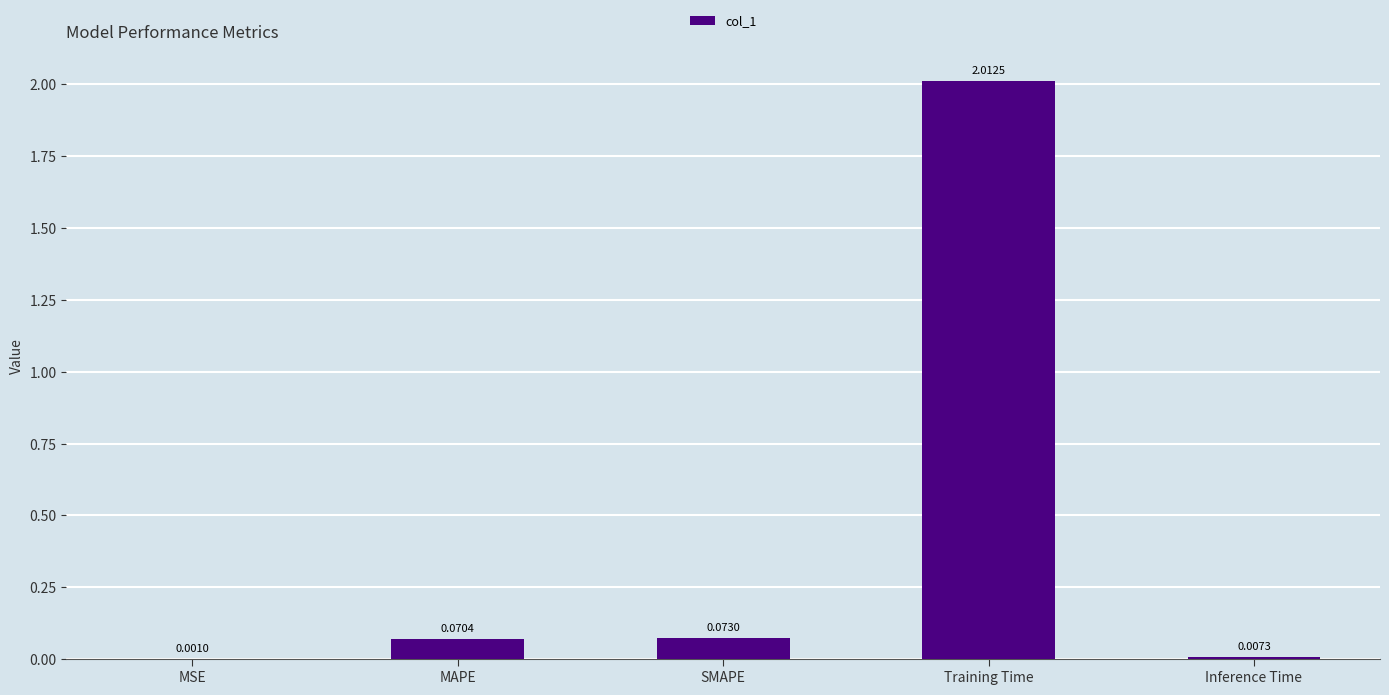

Where is the data nearest to the value 1?

SMAPE